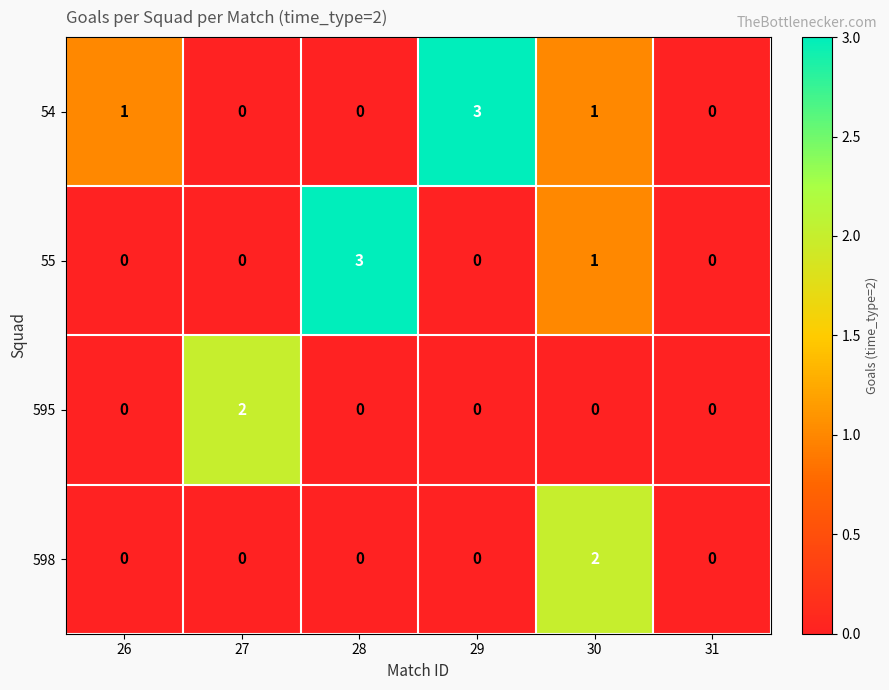

At which label is 55 closest to 1?

30